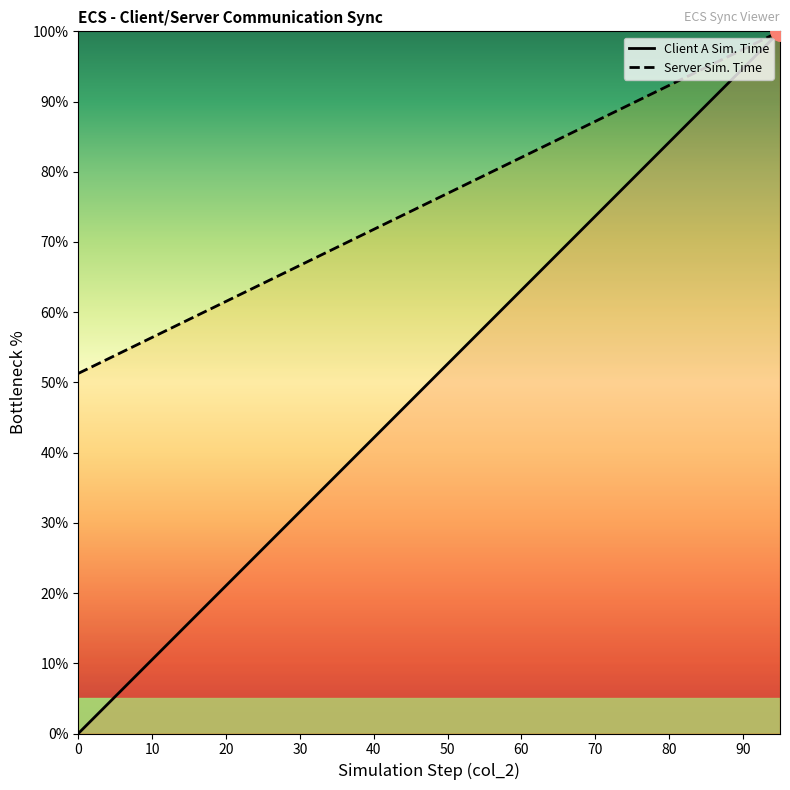

Reading right to left, list all the values displayed in this chart.

Client A Sim. Time: 100.0	94.7	89.5	84.2	78.9	73.7	68.4	63.2	57.9	52.6	47.4	42.1	36.8	31.6	26.3	21.1	15.8	10.5	5.3	0.0
Server Sim. Time: 100.0	97.4	94.9	92.3	89.7	87.2	84.6	82.1	79.5	76.9	74.4	71.8	69.2	66.7	64.1	61.5	59.0	56.4	53.8	51.3